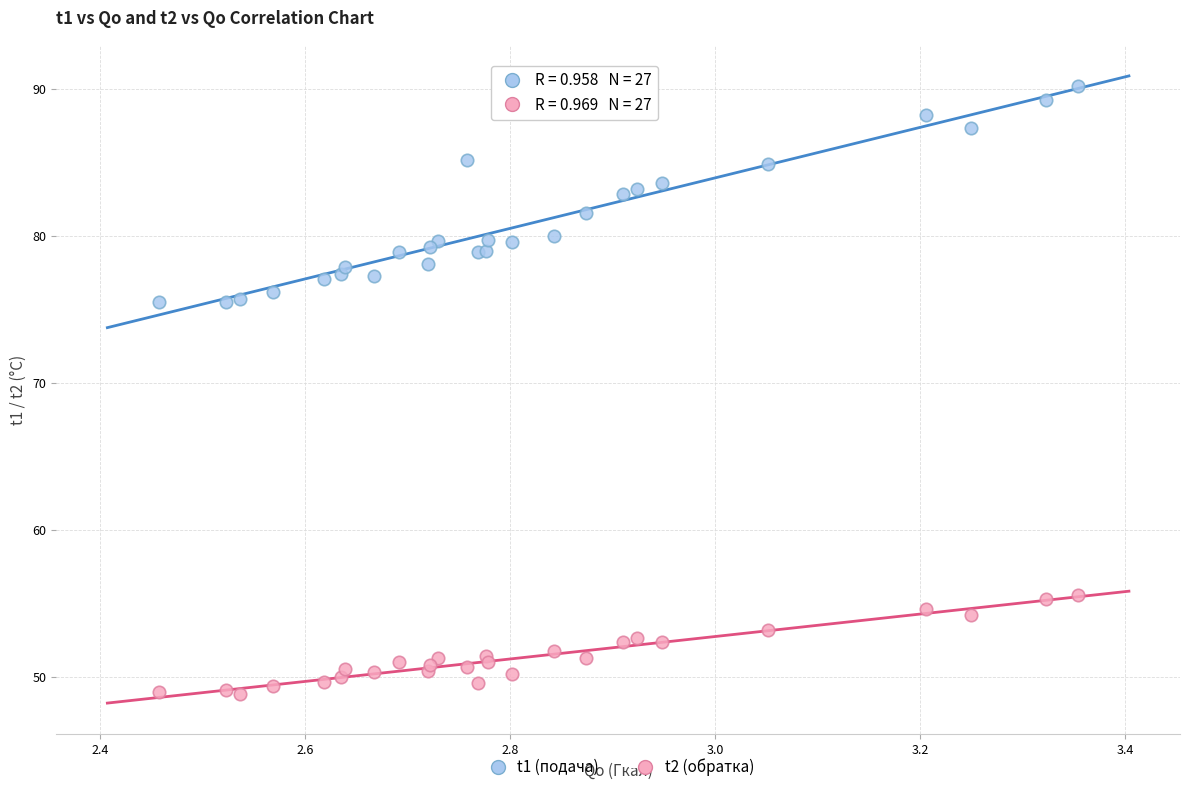

Which series reaches the minimum Y coordinate?

t2 (обратка)